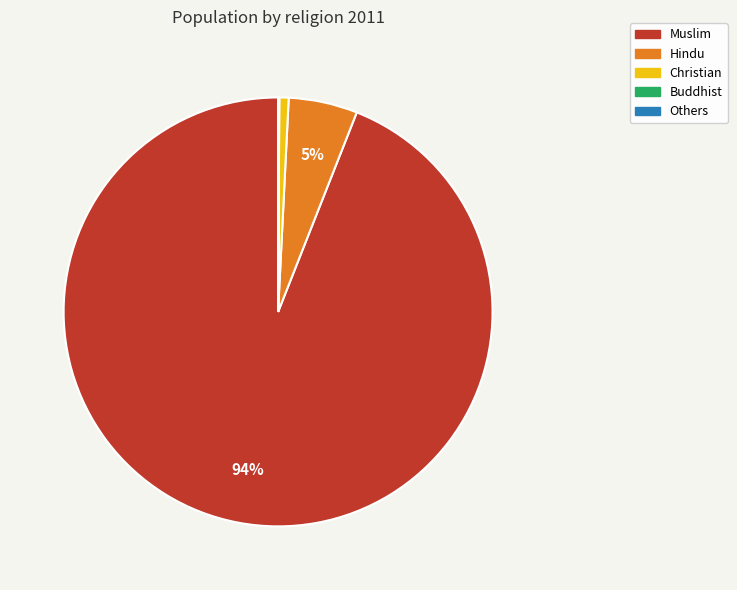

Which slice represents more than half of the pie?

Muslim